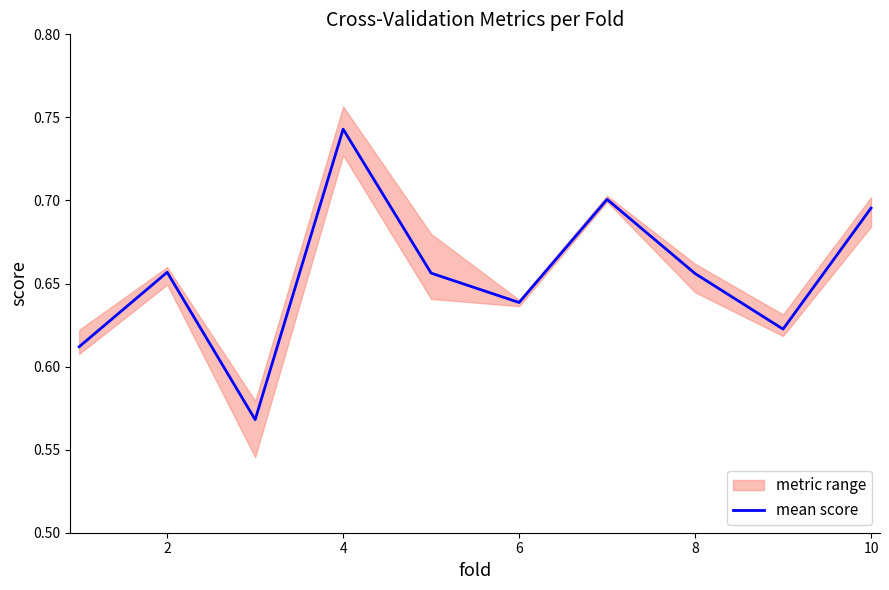

The mean score series shows 0.3 at 8. True or false?

False